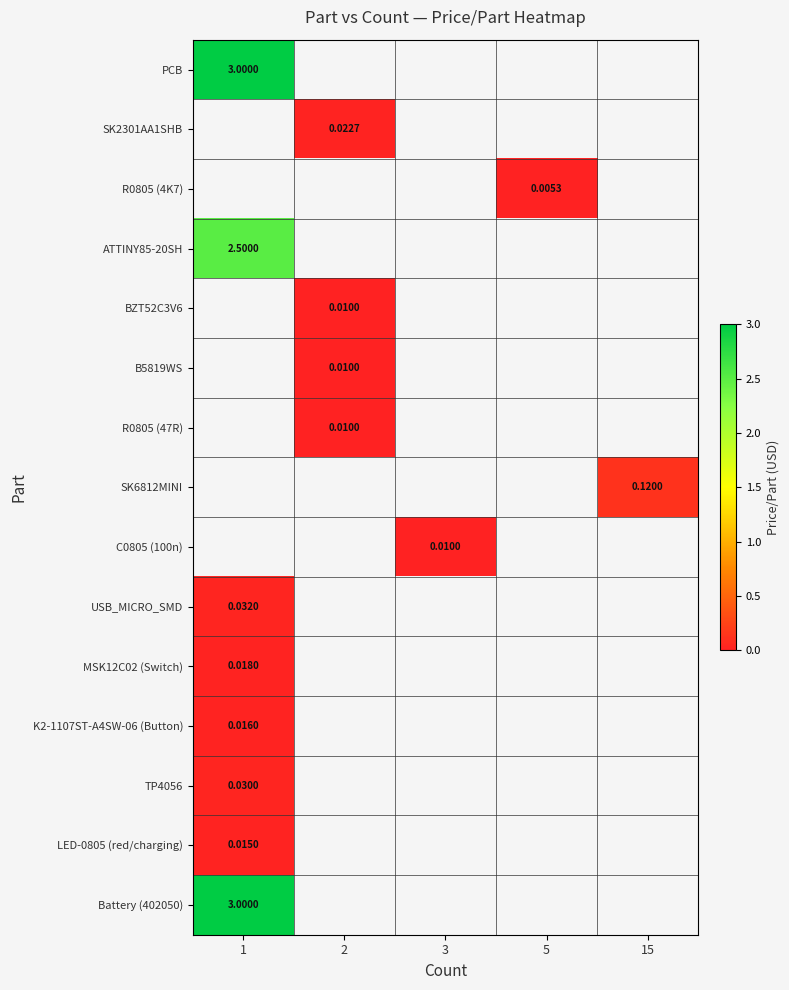

Which has a higher value, 3 or 15?

15